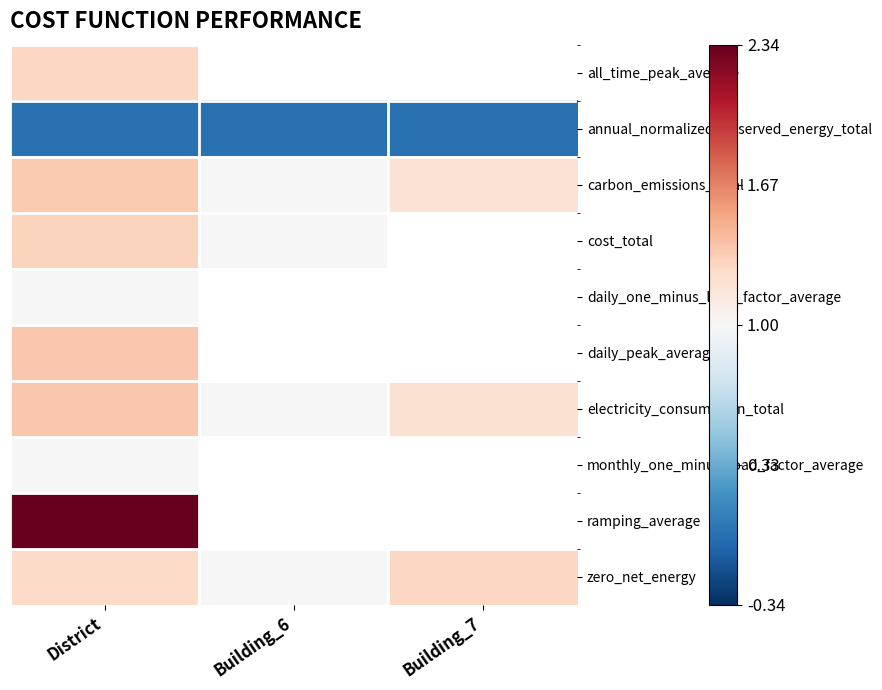

Rank the series by their maximum value, from lowest to highest.

annual_normalized_unserved_energy_total, monthly_one_minus_load_factor_average, daily_one_minus_load_factor_average, zero_net_energy, all_time_peak_average, cost_total, carbon_emissions_total, daily_peak_average, electricity_consumption_total, ramping_average